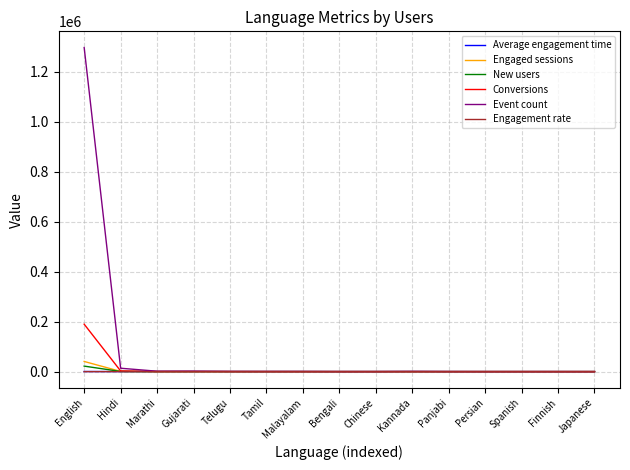

Which series has the widest spread of values?

Event count